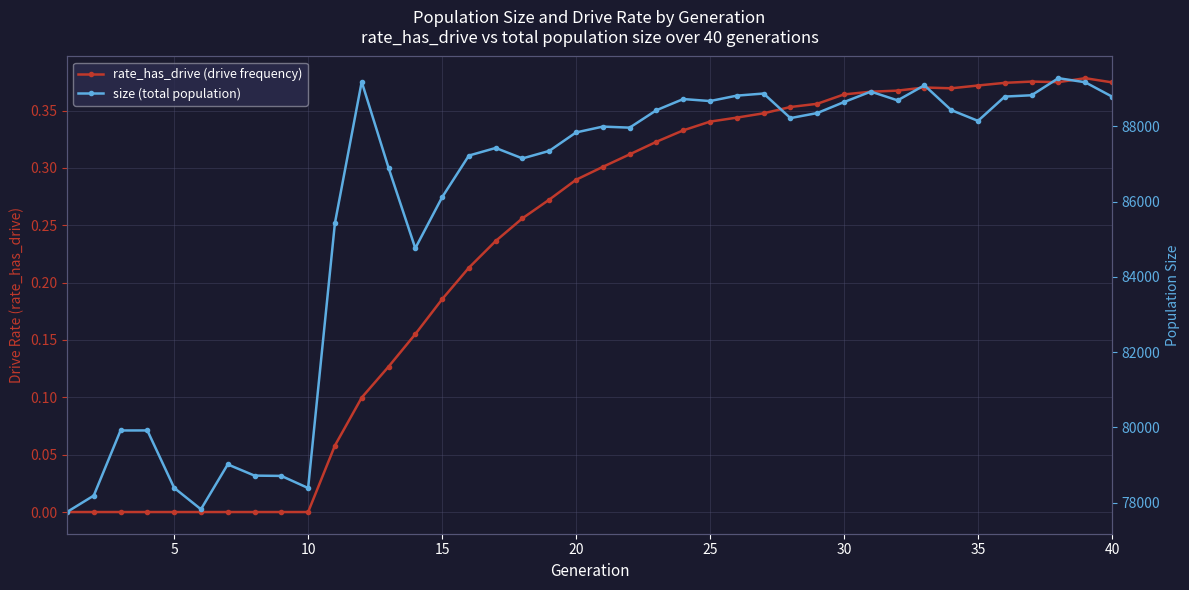

The value of size (total population) at 30 is 152801.2. True or false?

False